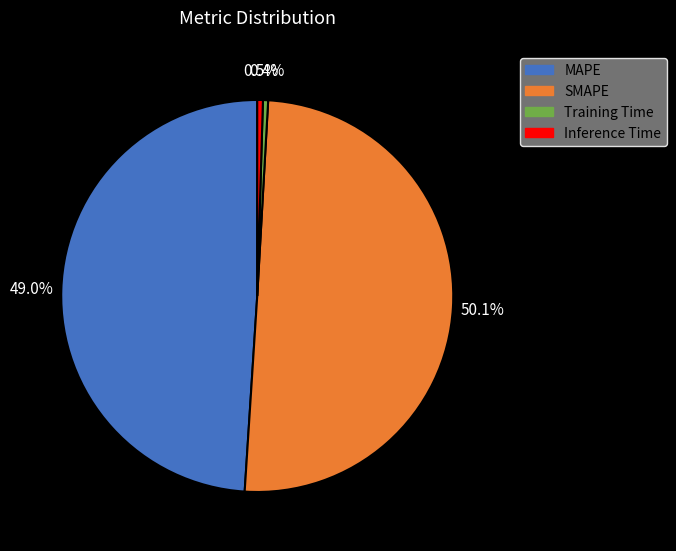

Which has a higher value, MAPE or Training Time?

MAPE